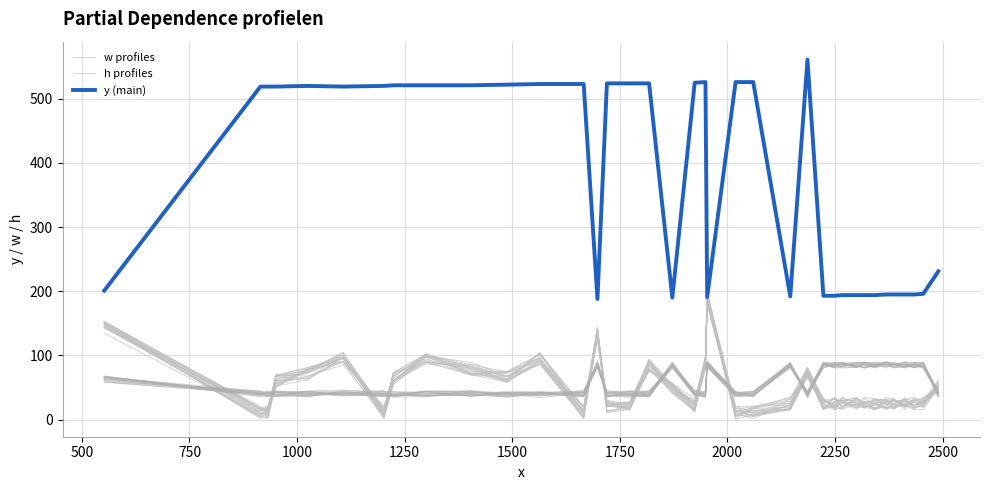

What is the lowest value of the h profiles series?

35.3